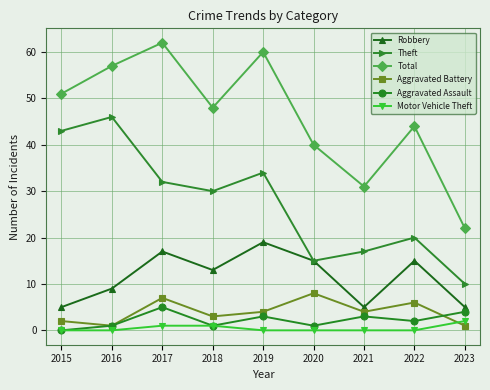

How many lines are shown in the chart?

6